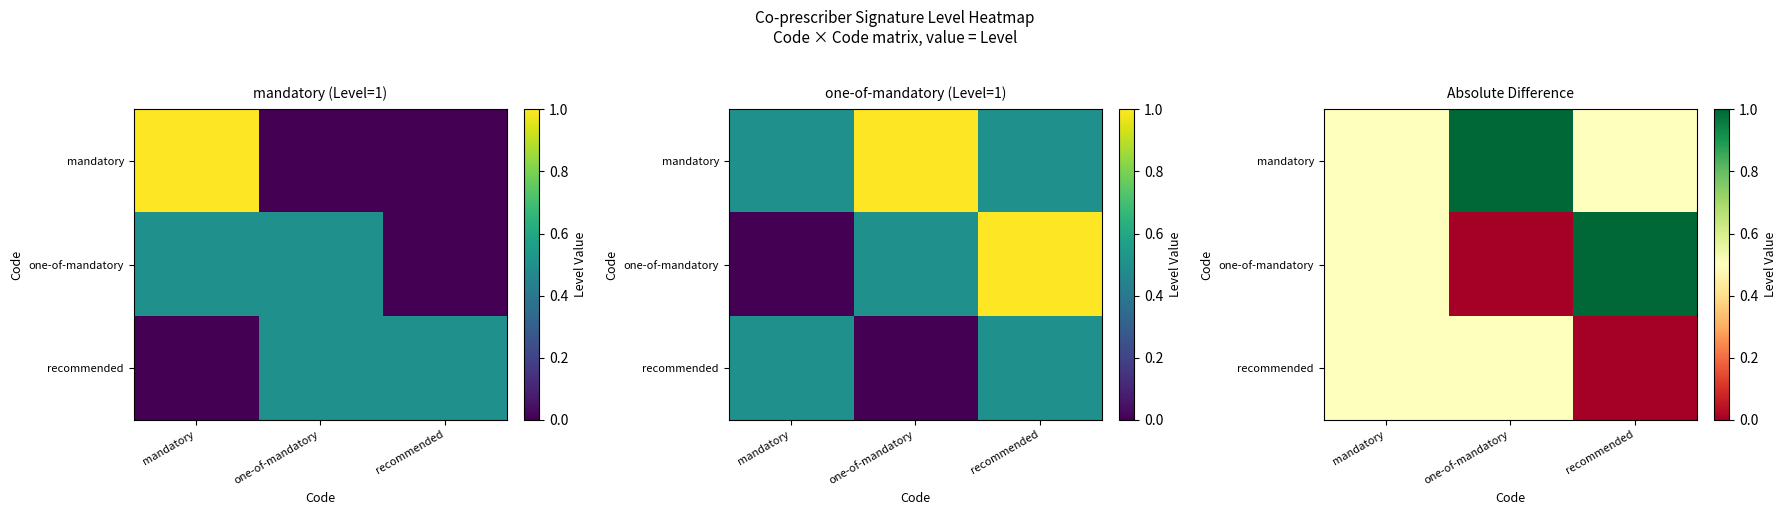

Rank the categories by recommended value from highest to lowest.

mandatory, one-of-mandatory, recommended